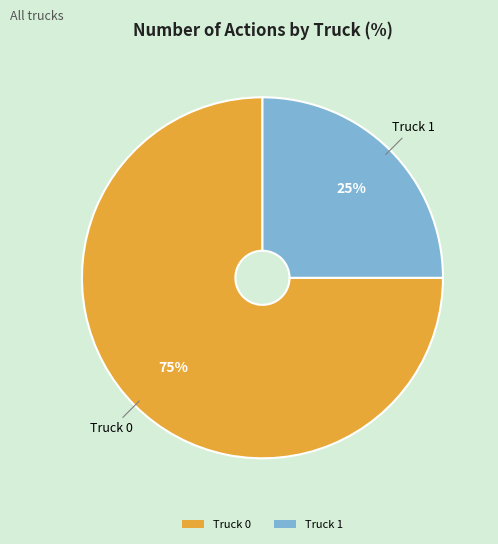

Rank the categories by value from lowest to highest.

Truck 1, Truck 0